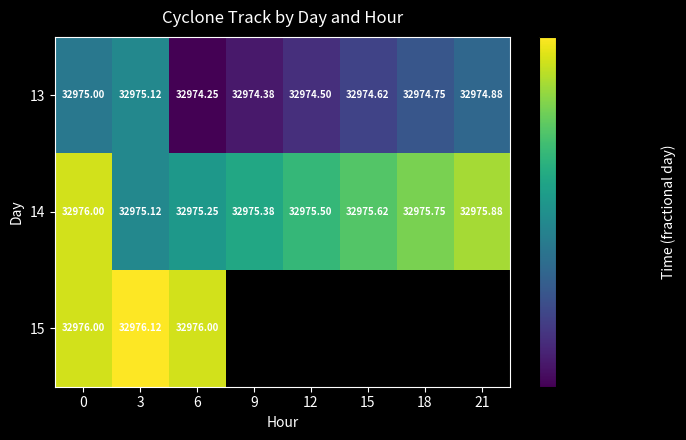

True or false: 13 has a value of 32974.5 at 12.

True